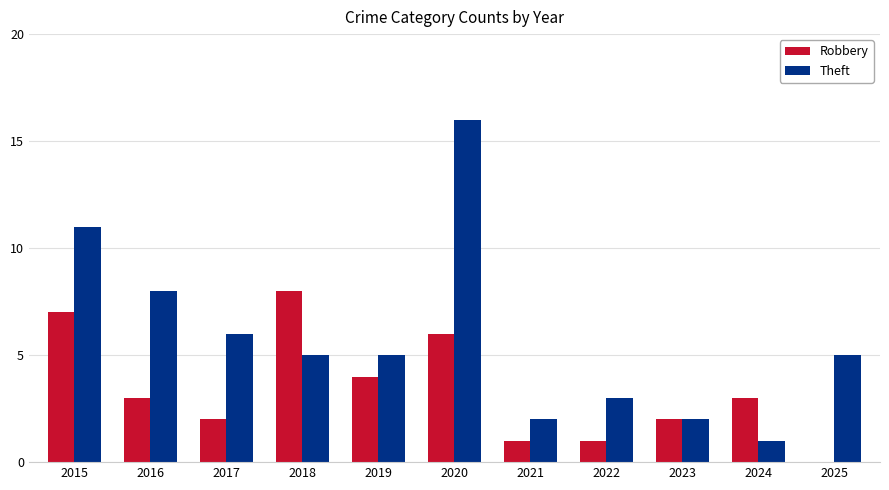

What is the sum of the Theft values at 2020 and 2024?

17